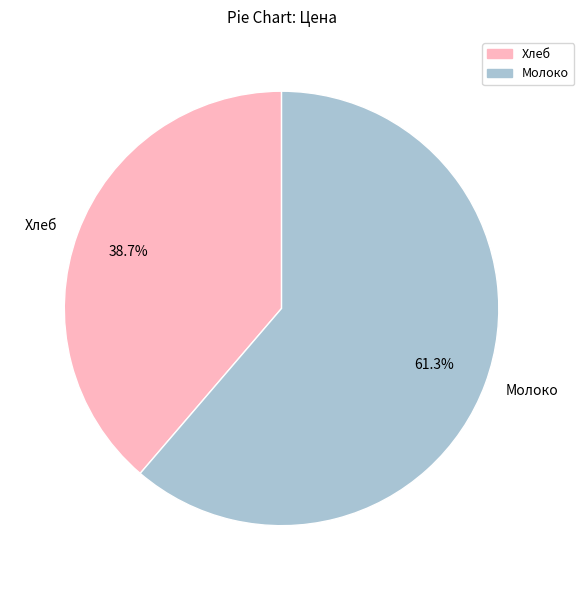

Which slice is the largest?

Молоко